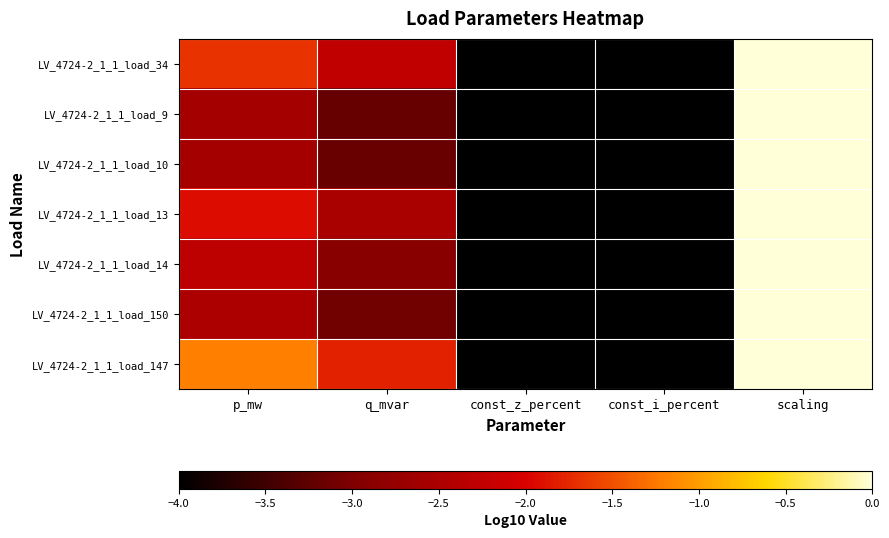

Reading right to left, list all the values displayed in this chart.

LV_4724-2_1_1_load_34: scaling=0.0	const_i_percent=-4.0	const_z_percent=-4.0	q_mvar=-2.3	p_mw=-1.7
LV_4724-2_1_1_load_9: scaling=0.0	const_i_percent=-4.0	const_z_percent=-4.0	q_mvar=-3.2	p_mw=-2.6
LV_4724-2_1_1_load_10: scaling=0.0	const_i_percent=-4.0	const_z_percent=-4.0	q_mvar=-3.2	p_mw=-2.6
LV_4724-2_1_1_load_13: scaling=0.0	const_i_percent=-4.0	const_z_percent=-4.0	q_mvar=-2.5	p_mw=-1.9
LV_4724-2_1_1_load_14: scaling=0.0	const_i_percent=-4.0	const_z_percent=-4.0	q_mvar=-2.9	p_mw=-2.3
LV_4724-2_1_1_load_150: scaling=0.0	const_i_percent=-4.0	const_z_percent=-4.0	q_mvar=-3.1	p_mw=-2.5
LV_4724-2_1_1_load_147: scaling=0.0	const_i_percent=-4.0	const_z_percent=-4.0	q_mvar=-1.8	p_mw=-1.2